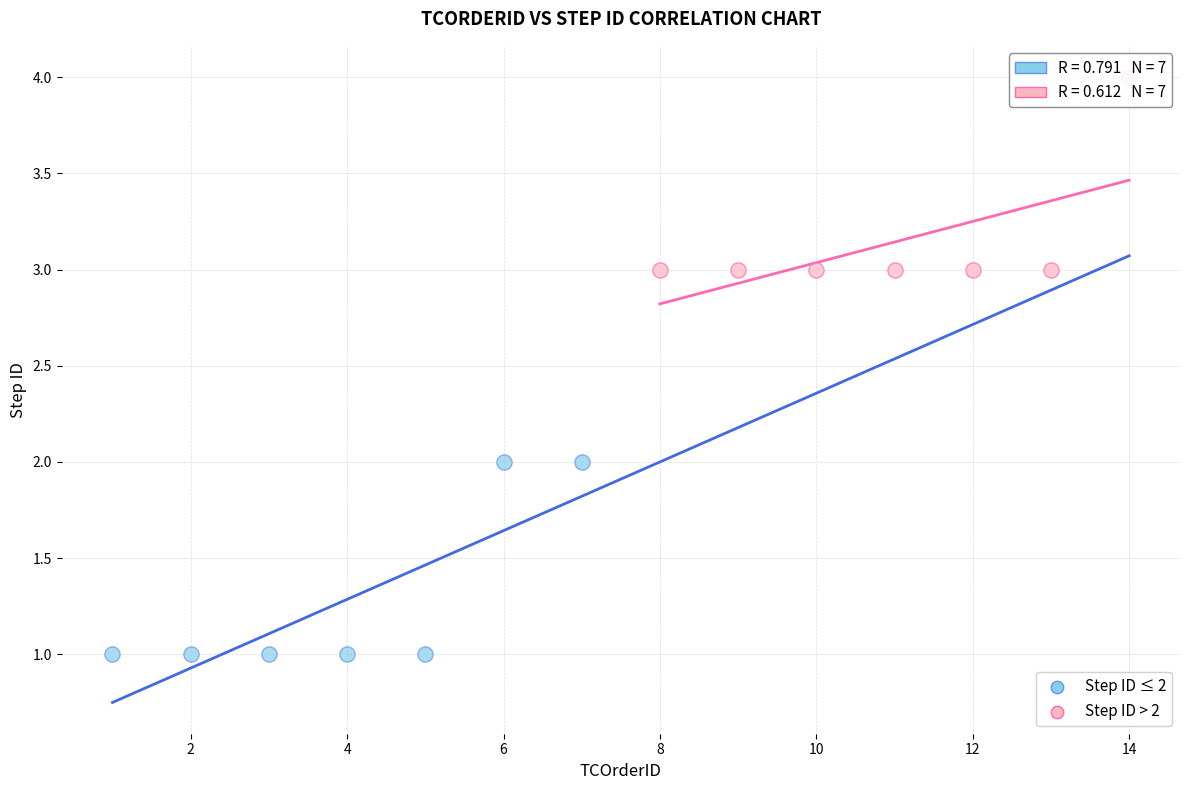

Which series contains the highest Y value?

Step ID > 2